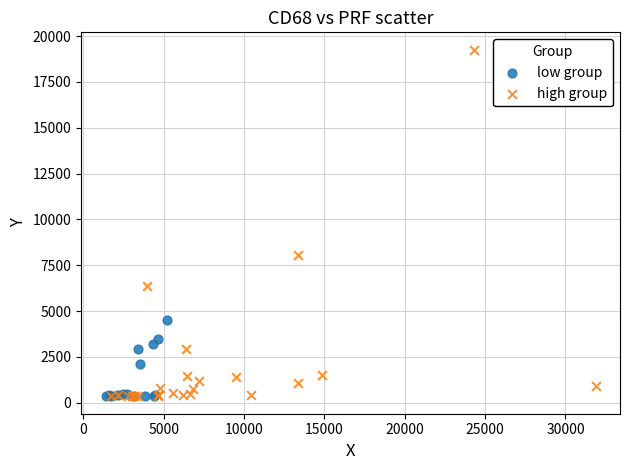

Which series contains the highest Y value?

high group